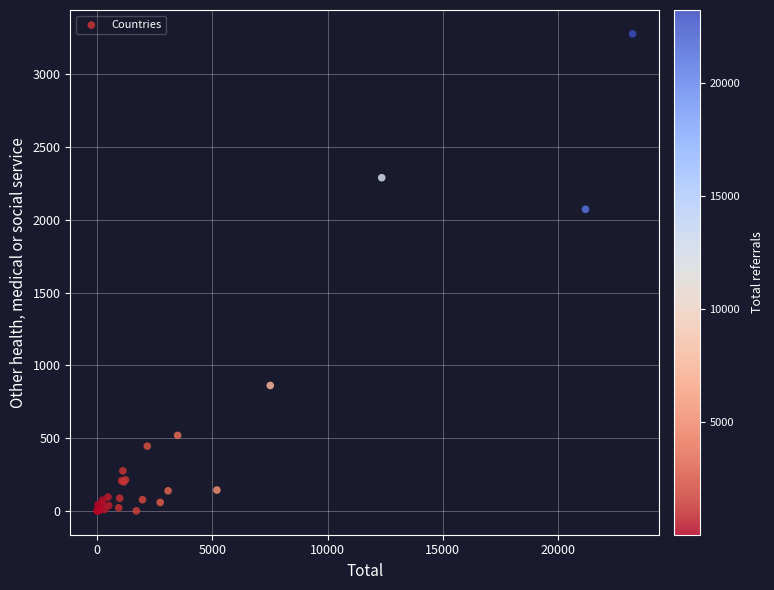

What Y value in the scatter plot is closest to 1639?

2073